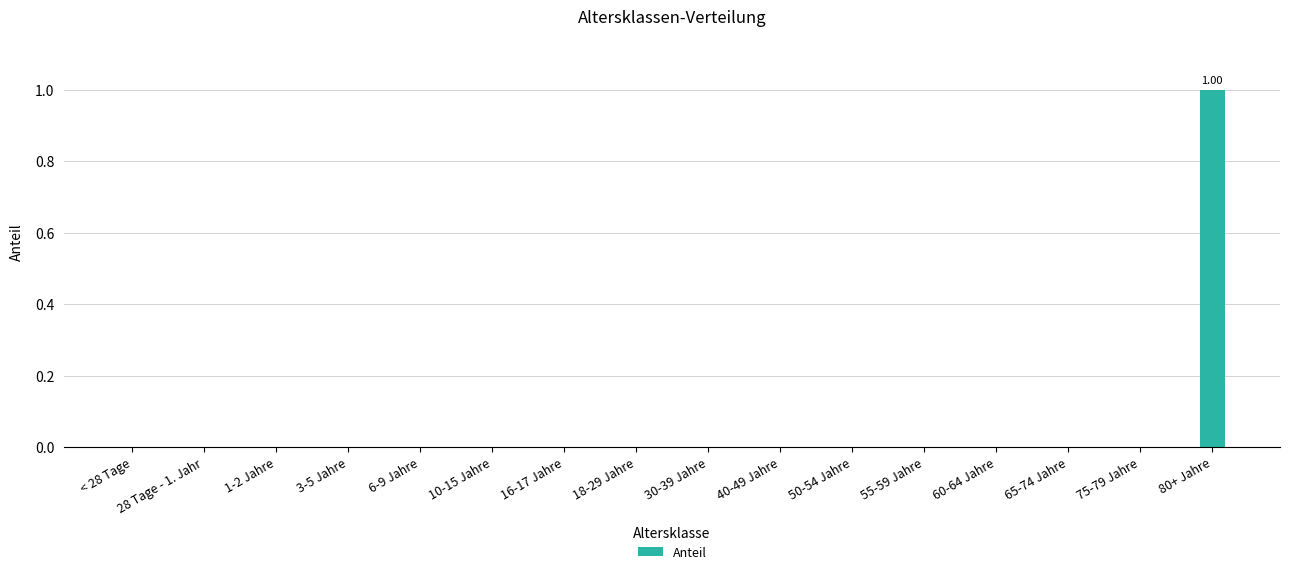

How many values are between 0 and 1?

16